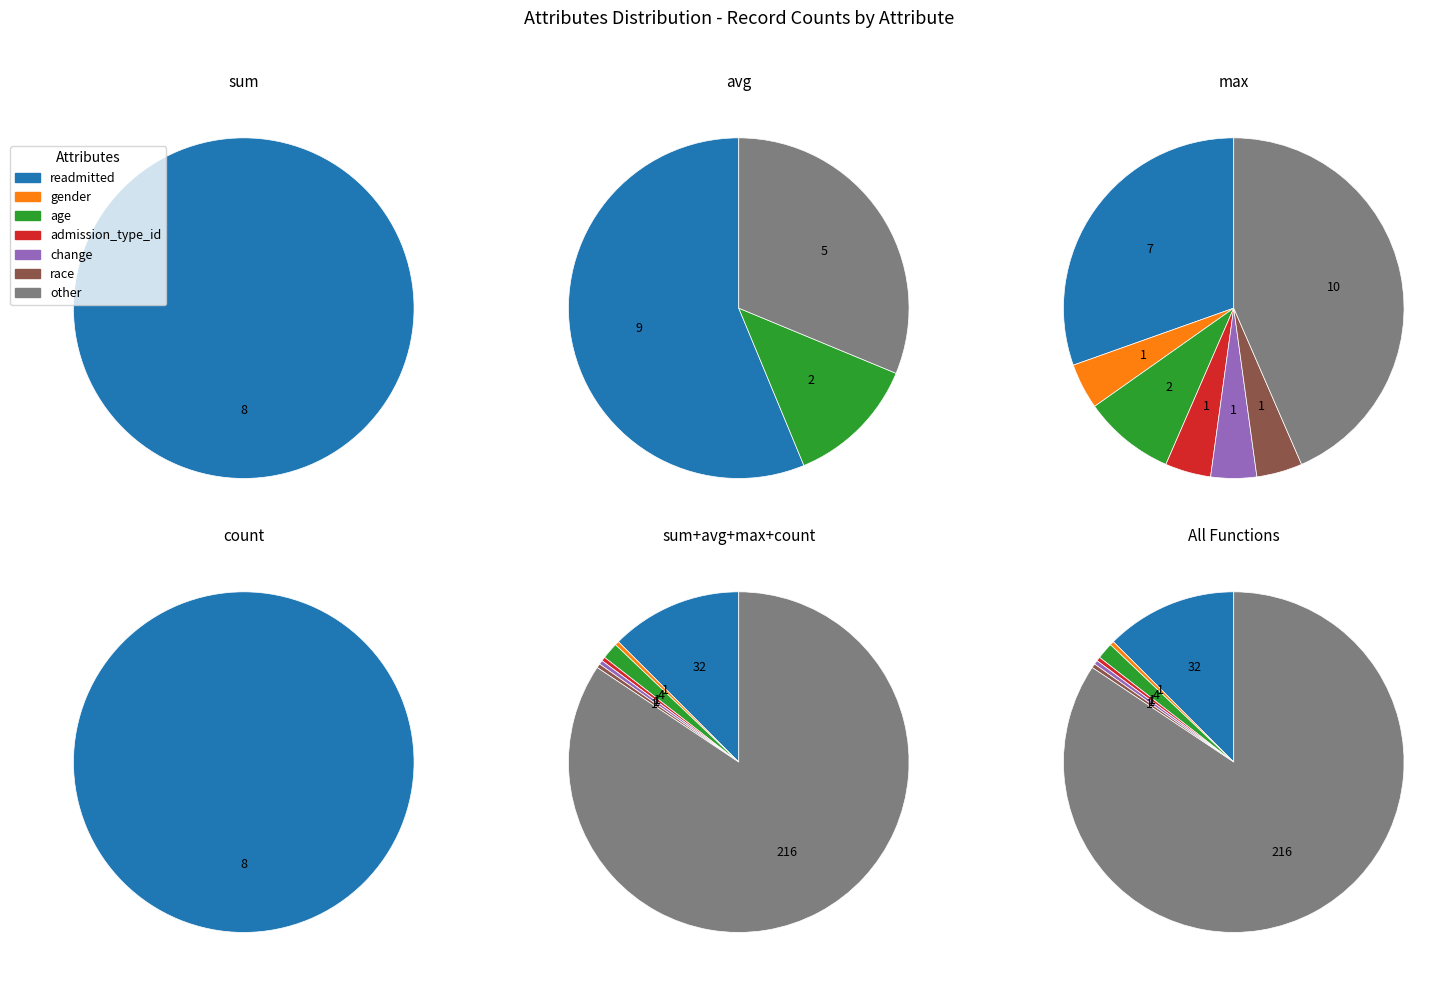

Rank the categories by value from lowest to highest.

gender, admission_type_id, change, race, age, readmitted, other